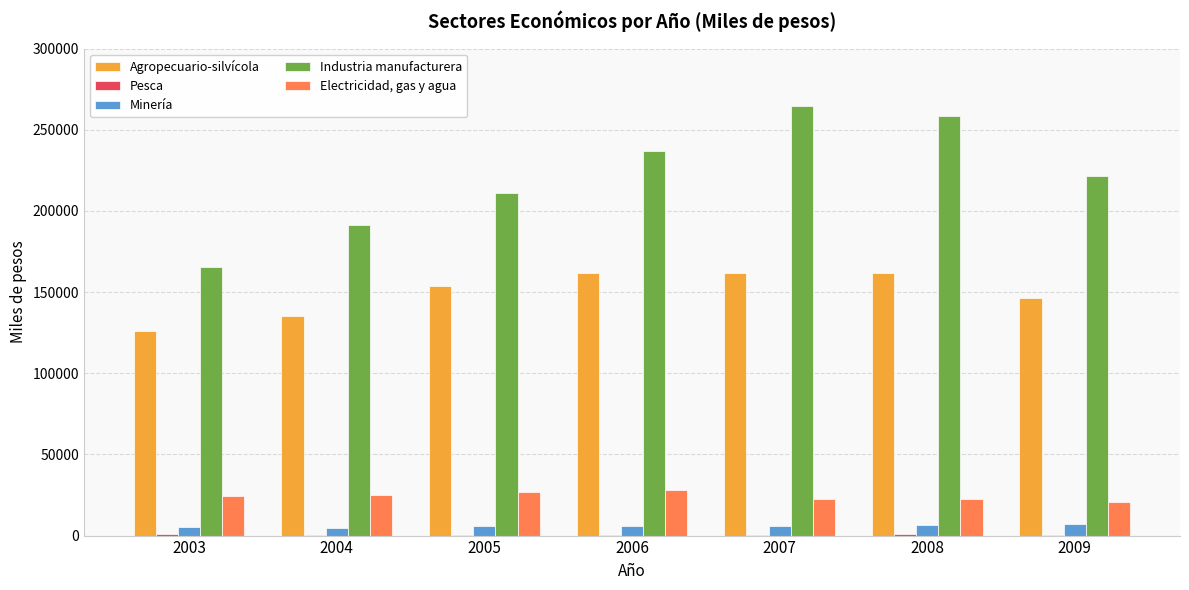

What is the sum of all Agropecuario-silvícola values?

1046514